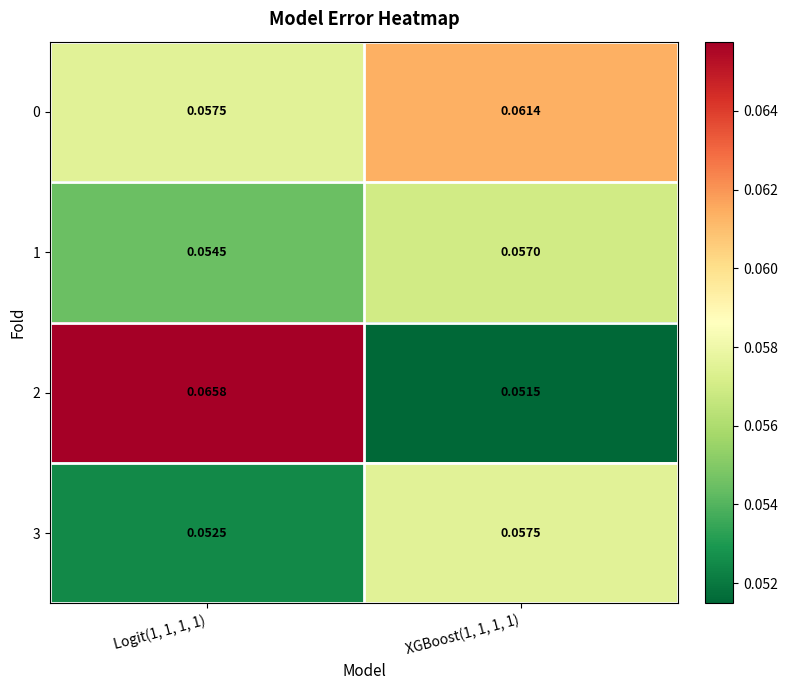

Is the value of 1 at Logit(1, 1, 1, 1) greater than the value of 3 at XGBoost(1, 1, 1, 1)?

No